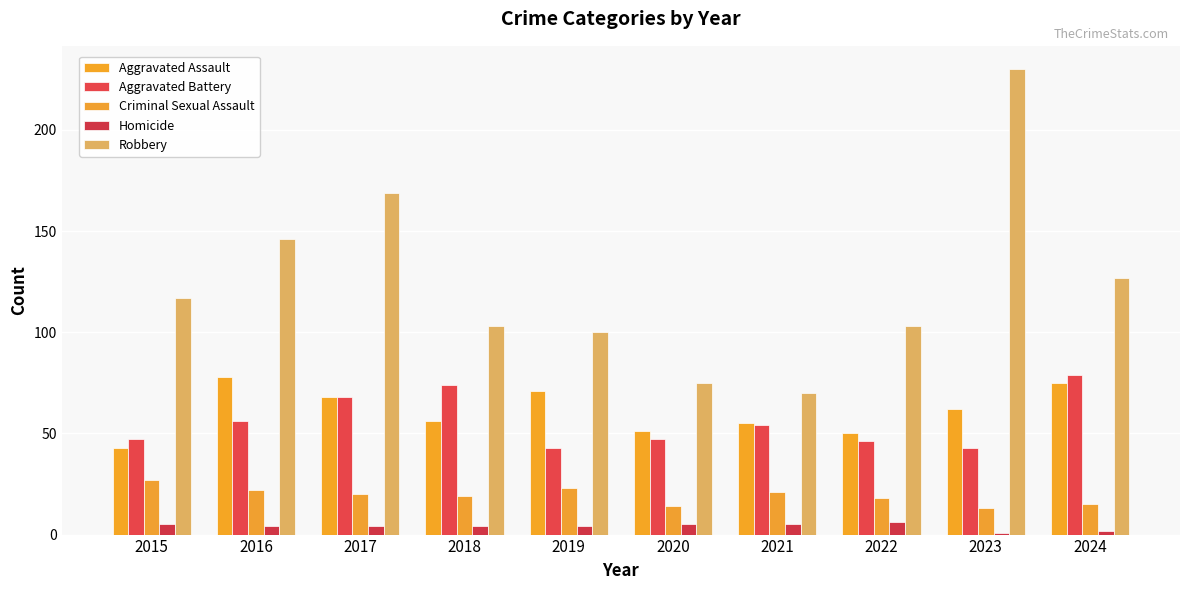

Reading right to left, extract all data points from this chart.

Aggravated Assault: 2024=75	2023=62	2022=50	2021=55	2020=51	2019=71	2018=56	2017=68	2016=78	2015=43
Aggravated Battery: 2024=79	2023=43	2022=46	2021=54	2020=47	2019=43	2018=74	2017=68	2016=56	2015=47
Criminal Sexual Assault: 2024=15	2023=13	2022=18	2021=21	2020=14	2019=23	2018=19	2017=20	2016=22	2015=27
Homicide: 2024=2	2023=1	2022=6	2021=5	2020=5	2019=4	2018=4	2017=4	2016=4	2015=5
Robbery: 2024=127	2023=230	2022=103	2021=70	2020=75	2019=100	2018=103	2017=169	2016=146	2015=117